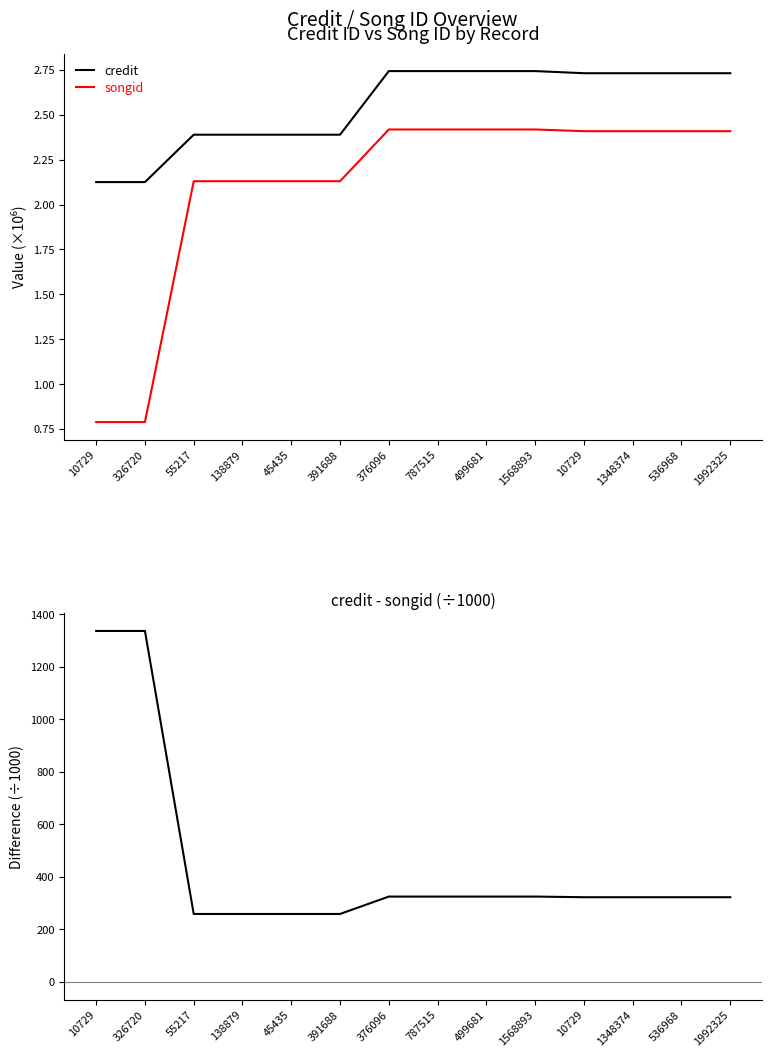

How many data points does each series have?

14